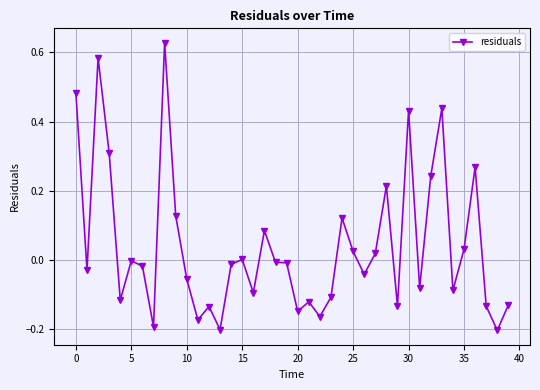

True or false: there are more than 2 points higher than both neighbors.

True